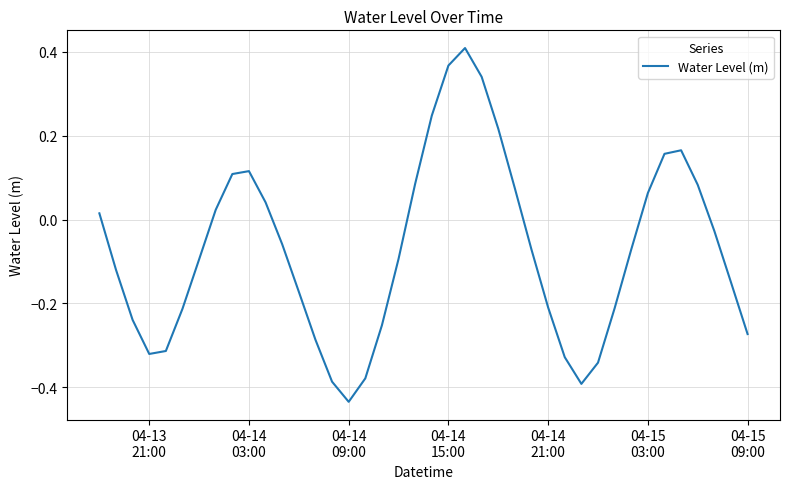

What is the difference between the maximum and minimum values?

0.8